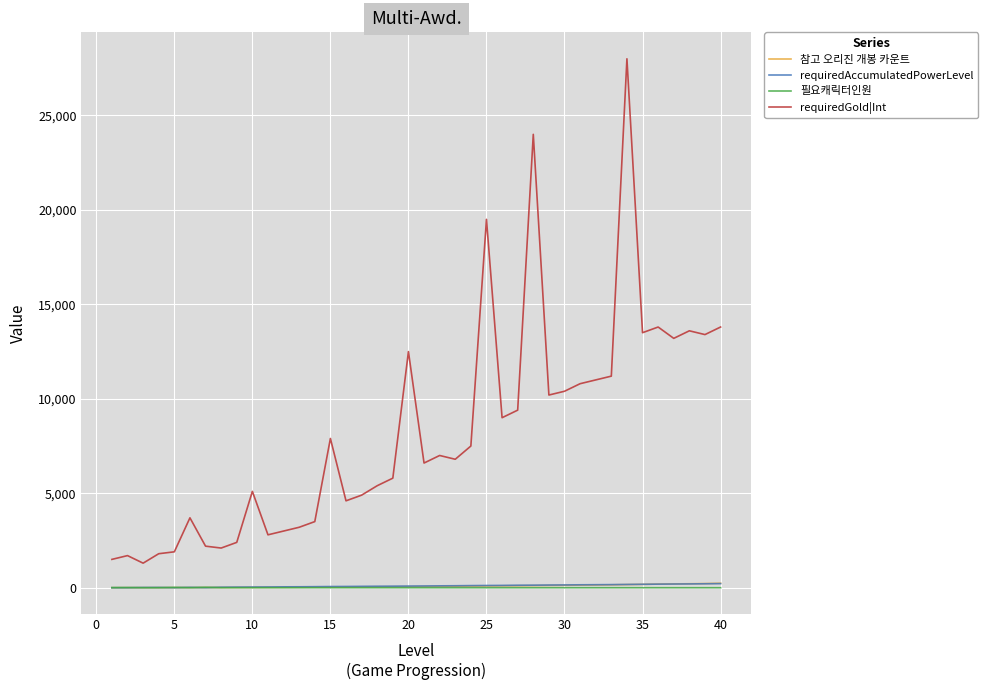

Does the chart display data point markers on the line(s)?

No